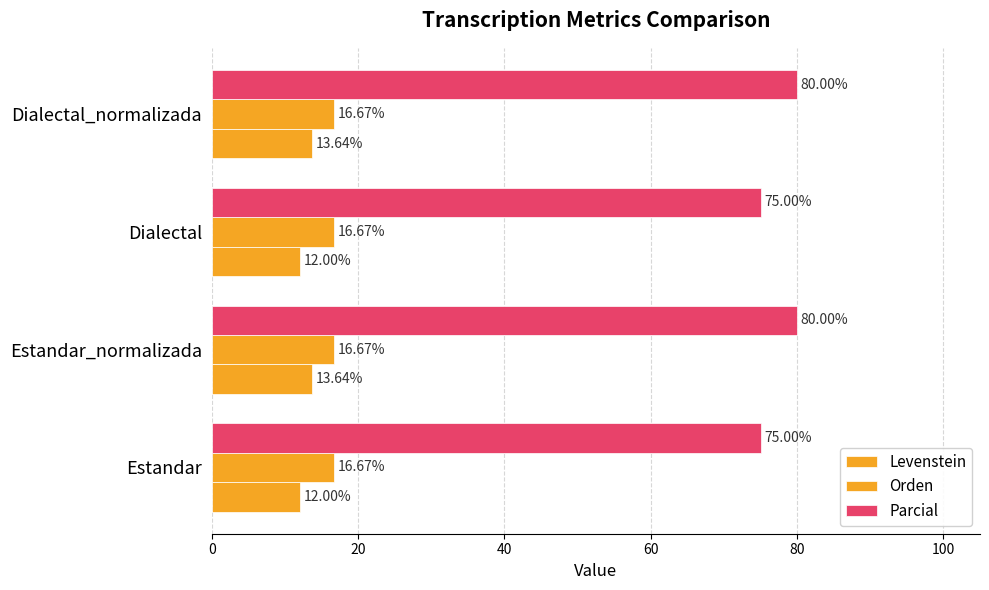

How many data points does each series have?

4